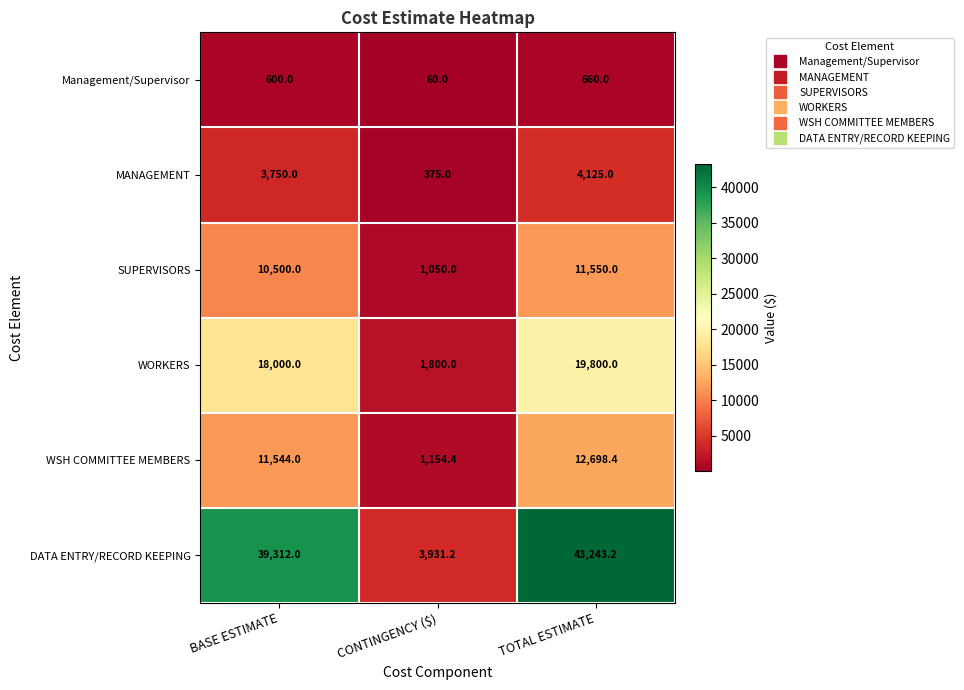

Is it true that WSH COMMITTEE MEMBERS equals 1154.4 at CONTINGENCY ($)?

True